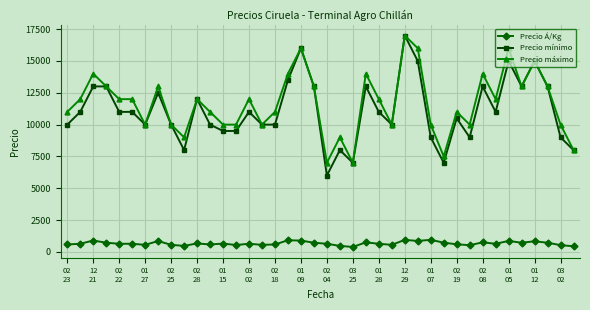

What is the value of the Precio máximo point at the 12th from the left?

11000